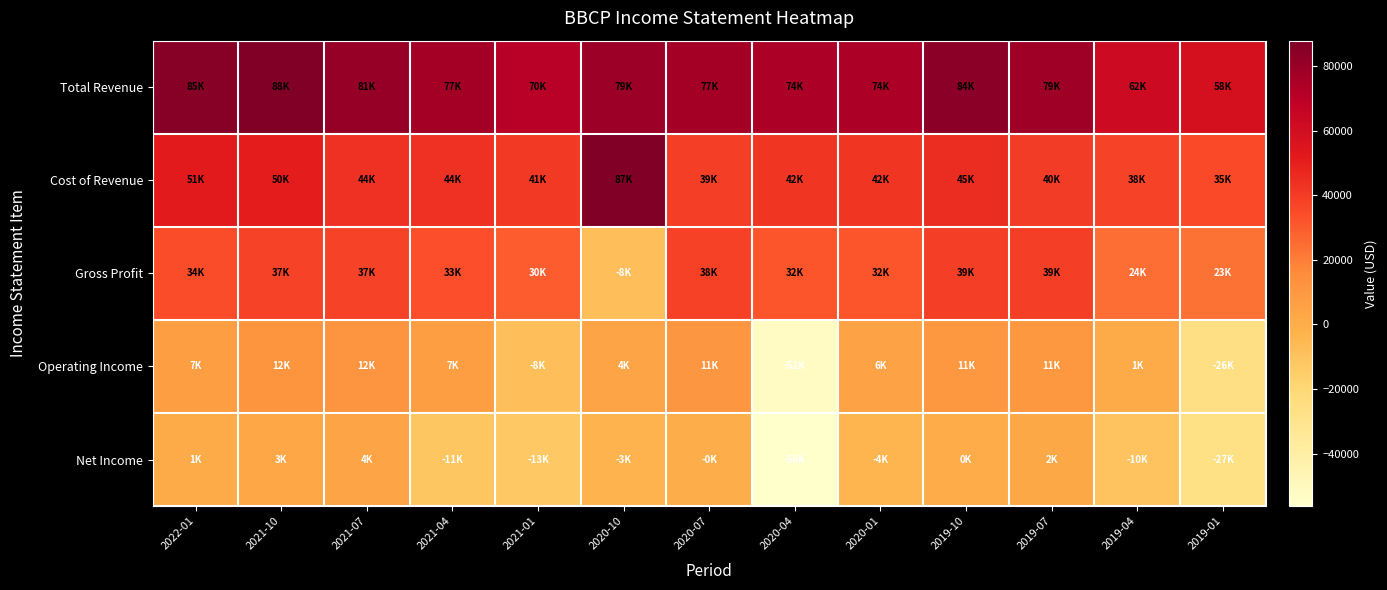

Reading left to right, list all the values displayed in this chart.

Total Revenue: 2022-01=85400	2021-10=87800	2021-07=80800	2021-04=76900	2021-01=70400	2020-10=79200	2020-07=77100	2020-04=74000	2020-01=73900	2019-10=84000	2019-07=78700	2019-04=62000	2019-01=58400
Cost of Revenue: 2022-01=51300	2021-10=50400	2021-07=43500	2021-04=43600	2021-01=40600	2020-10=87400	2020-07=39300	2020-04=42200	2020-01=41800	2019-10=45100	2019-07=39700	2019-04=37600	2019-01=35100
Gross Profit: 2022-01=34100	2021-10=37400	2021-07=37300	2021-04=33300	2021-01=29800	2020-10=-8200	2020-07=37800	2020-04=31800	2020-01=32100	2019-10=38900	2019-07=39000	2019-04=24400	2019-01=23300
Operating Income: 2022-01=7300	2021-10=11700	2021-07=12200	2021-04=6800	2021-01=-8100	2020-10=4400	2020-07=10800	2020-04=-52500	2020-01=5500	2019-10=10600	2019-07=10700	2019-04=1200	2019-01=-25900
Net Income: 2022-01=700	2021-10=3200	2021-07=4100	2021-04=-11400	2021-01=-12800	2020-10=-3100	2020-07=-200	2020-04=-56200	2020-01=-3600	2019-10=100	2019-07=2300	2019-04=-10100	2019-01=-26600